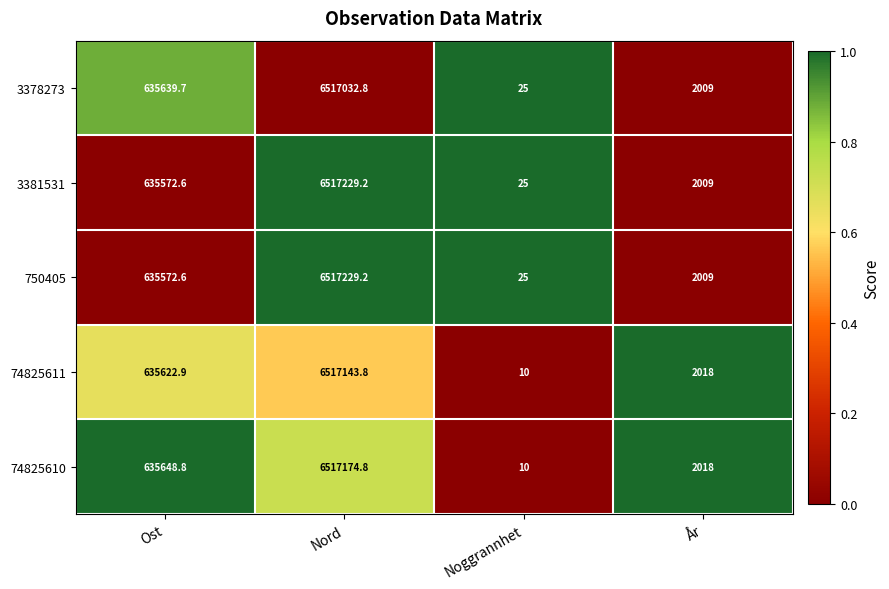

Reading left to right, extract all data points from this chart.

3378273: Ost=635639.7	Nord=6517032.8	Noggrannhet=25.0	År=2009.0
3381531: Ost=635572.6	Nord=6517229.2	Noggrannhet=25.0	År=2009.0
750405: Ost=635572.6	Nord=6517229.2	Noggrannhet=25.0	År=2009.0
74825611: Ost=635622.9	Nord=6517143.8	Noggrannhet=10.0	År=2018.0
74825610: Ost=635648.8	Nord=6517174.8	Noggrannhet=10.0	År=2018.0